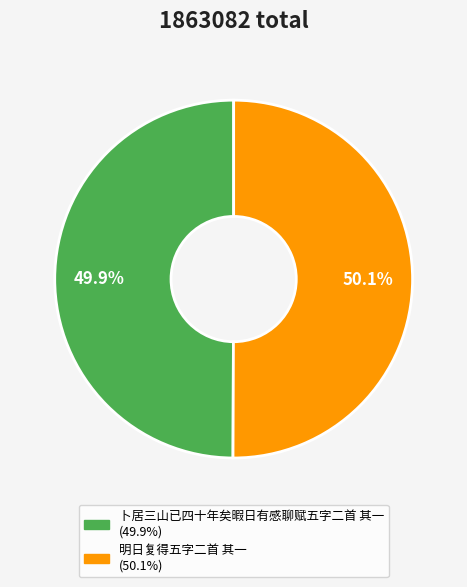

What is the ratio of the value at 卜居三山已四十年矣暇日有感聊赋五字二首 其一 to the value at 明日复得五字二首 其一?

1.0